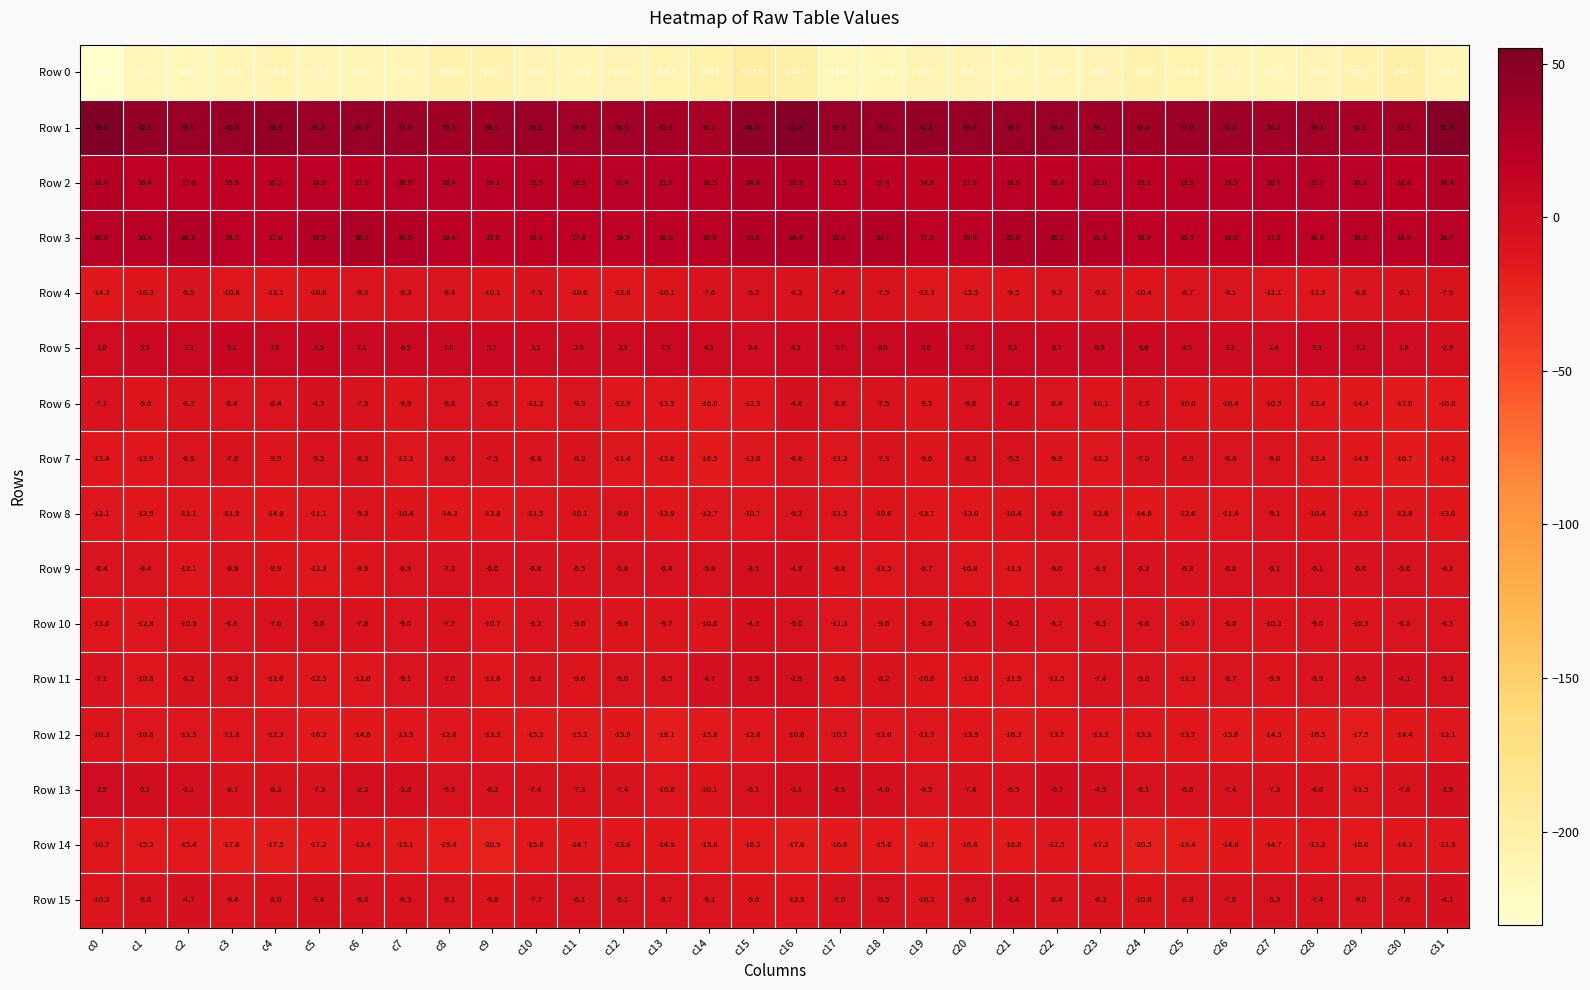

Rank the series at c27 from highest to lowest value.

Row 1, Row 2, Row 3, Row 5, Row 15, Row 9, Row 13, Row 7, Row 8, Row 11, Row 10, Row 6, Row 4, Row 12, Row 14, Row 0